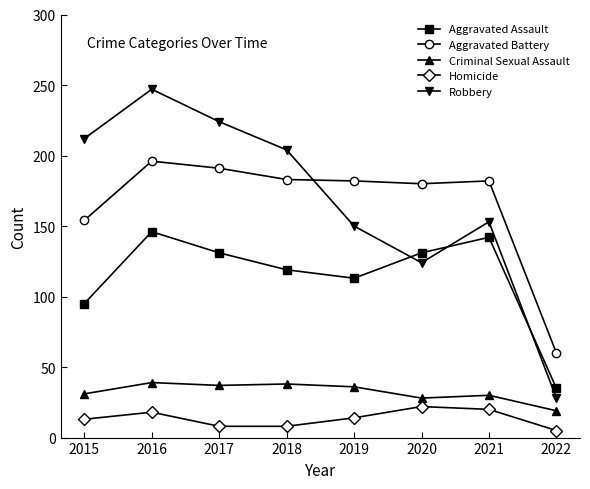

Which series changed the most between 2017 and 2021?

Robbery